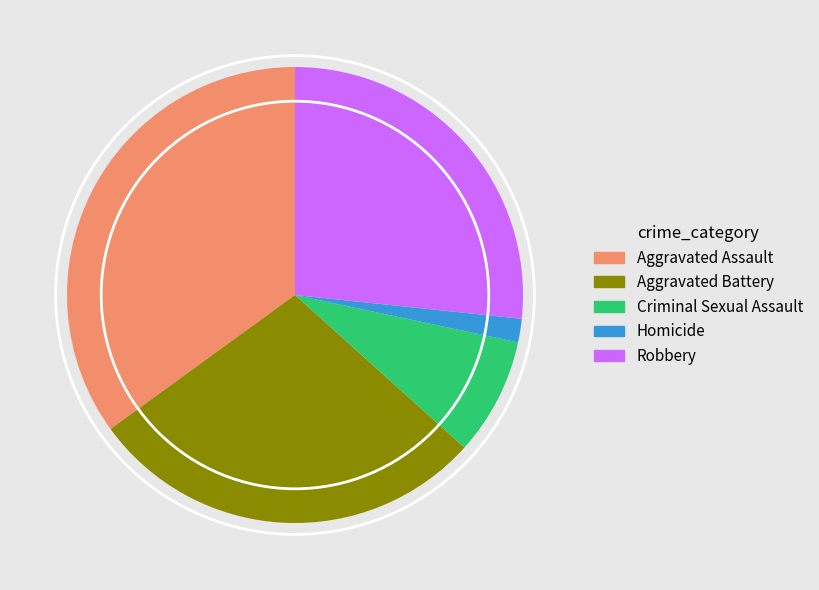

Which slice is the largest?

Aggravated Assault